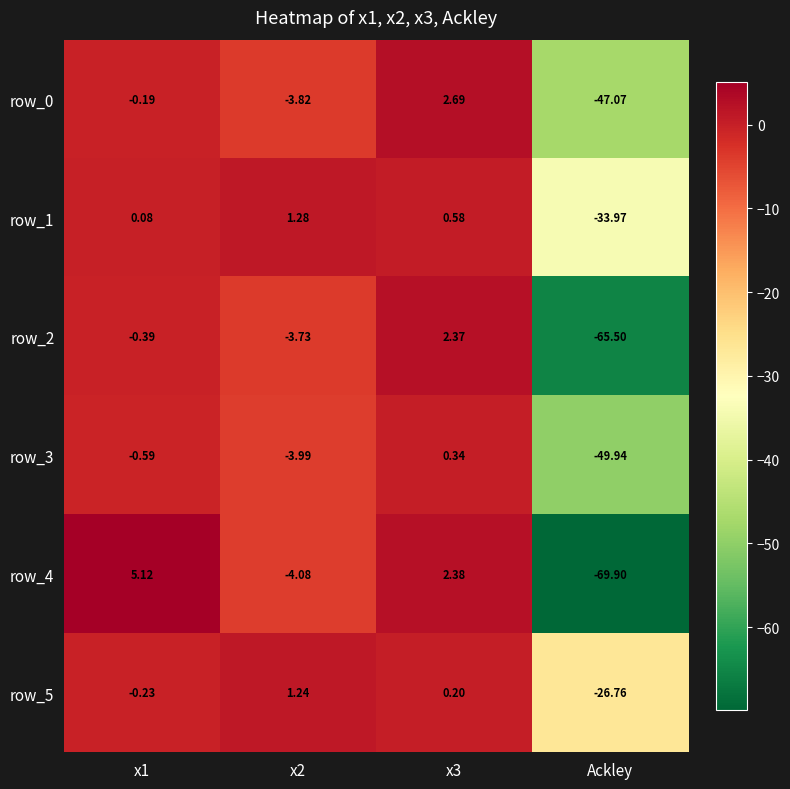

At which category is the sum across all series the highest?

x3